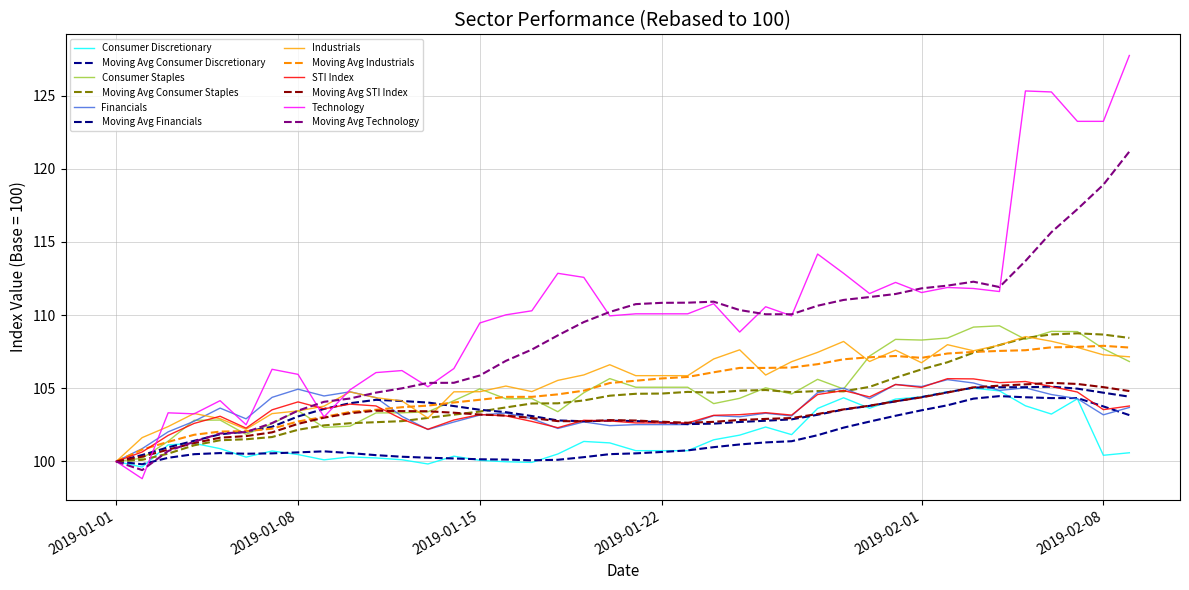

Reading left to right, extract all data points from this chart.

Consumer Discretionary: 100.0	99.6	101.1	101.2	100.9	100.3	100.7	100.5	100.1	100.3	100.2	100.1	99.8	100.4	100.1	100.0	99.9	100.5	101.4	101.3	100.7	100.7	100.7	101.5	101.8	102.4	101.8	103.6	104.4	103.6	104.3	104.4	104.8	105.0	104.8	103.8	103.2	104.3	100.4	100.6
Consumer Staples: 100.0	100.2	101.4	102.8	102.8	101.9	102.6	103.5	102.3	102.4	103.3	103.3	103.4	104.2	105.0	104.3	104.3	103.4	104.7	105.7	105.1	105.1	105.1	104.0	104.3	105.0	104.6	105.6	105.0	107.2	108.3	108.3	108.4	109.2	109.3	108.3	108.9	108.9	107.7	106.8
Financials: 100.0	100.9	102.0	102.7	103.6	102.9	104.4	104.9	104.5	104.8	104.4	103.1	102.2	102.7	103.2	103.3	102.9	102.3	102.7	102.4	102.5	102.5	102.5	103.1	103.1	103.3	103.1	104.7	105.0	104.3	105.3	105.1	105.6	105.4	104.9	105.0	104.6	104.3	103.2	103.7
Industrials: 100.0	101.6	102.4	103.3	102.9	102.2	103.3	103.5	103.8	104.8	104.4	104.1	103.0	104.8	104.8	105.2	104.8	105.5	105.9	106.6	105.9	105.9	105.9	107.0	107.6	105.9	106.8	107.5	108.2	106.8	107.6	106.7	108.0	107.6	108.0	108.5	108.2	107.8	107.3	107.2
STI Index: 100.0	100.6	101.8	102.6	103.1	102.3	103.5	104.1	103.6	103.9	103.8	102.9	102.2	102.8	103.2	103.1	102.7	102.3	102.8	102.8	102.6	102.6	102.6	103.2	103.2	103.3	103.2	104.6	104.8	104.4	105.3	105.1	105.7	105.6	105.4	105.5	105.1	104.7	103.5	103.8
Technology: 100.0	98.8	103.3	103.3	104.2	102.5	106.3	106.0	103.0	104.9	106.1	106.2	105.1	106.4	109.5	110.0	110.3	112.9	112.6	110.0	110.1	110.1	110.1	110.8	108.8	110.6	110.0	114.2	112.9	111.5	112.2	111.5	111.9	111.8	111.6	125.3	125.3	123.2	123.2	127.7